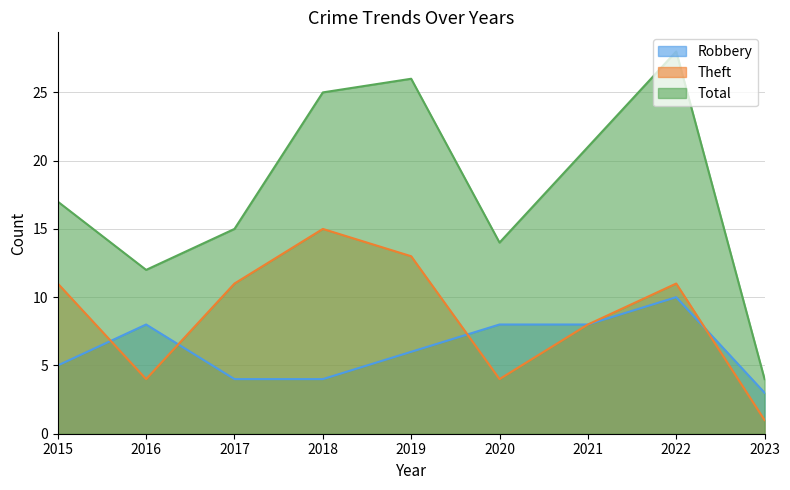

List the series in order of their overall mean, lowest first.

Robbery, Theft, Total